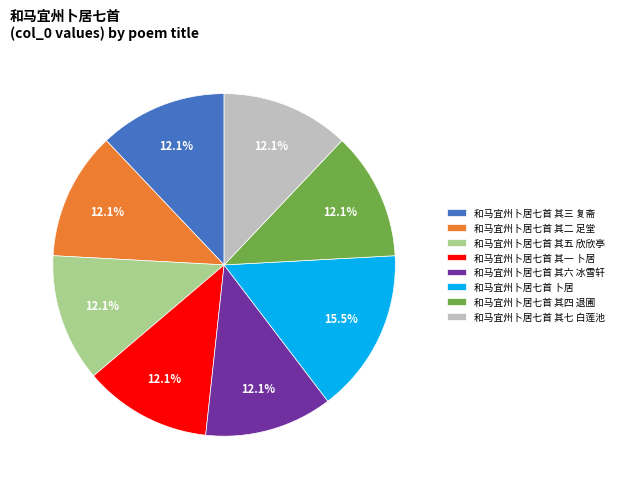

Is the sum of 和马宜州卜居七首 其一 卜居 and 和马宜州卜居七首 其三 复斋 greater than half?

No